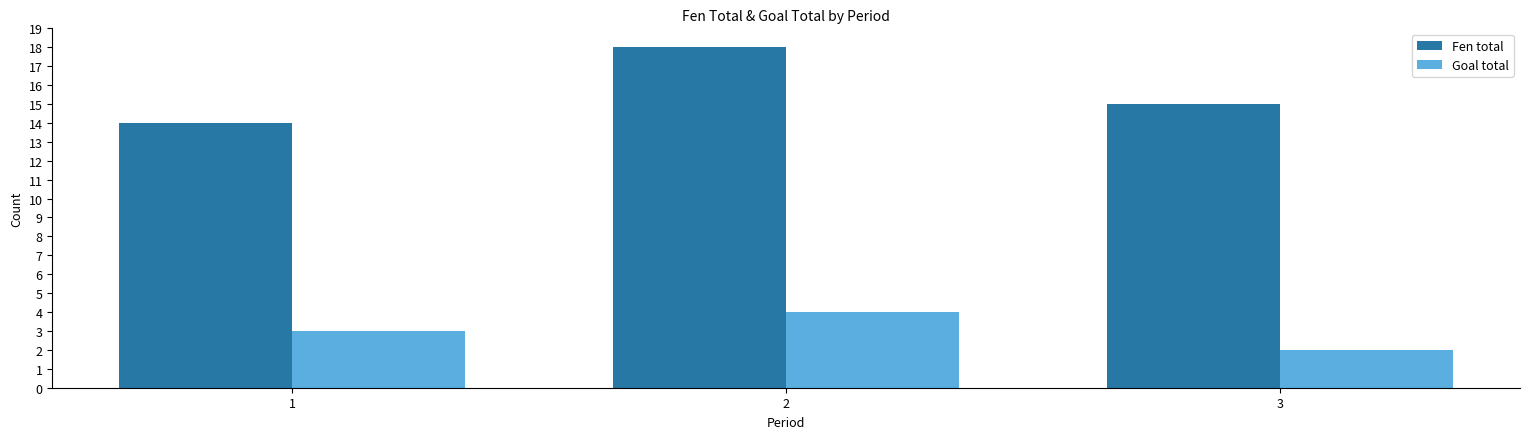

Reading left to right, what are all the values shown in this chart?

Fen total: 14	18	15
Goal total: 3	4	2